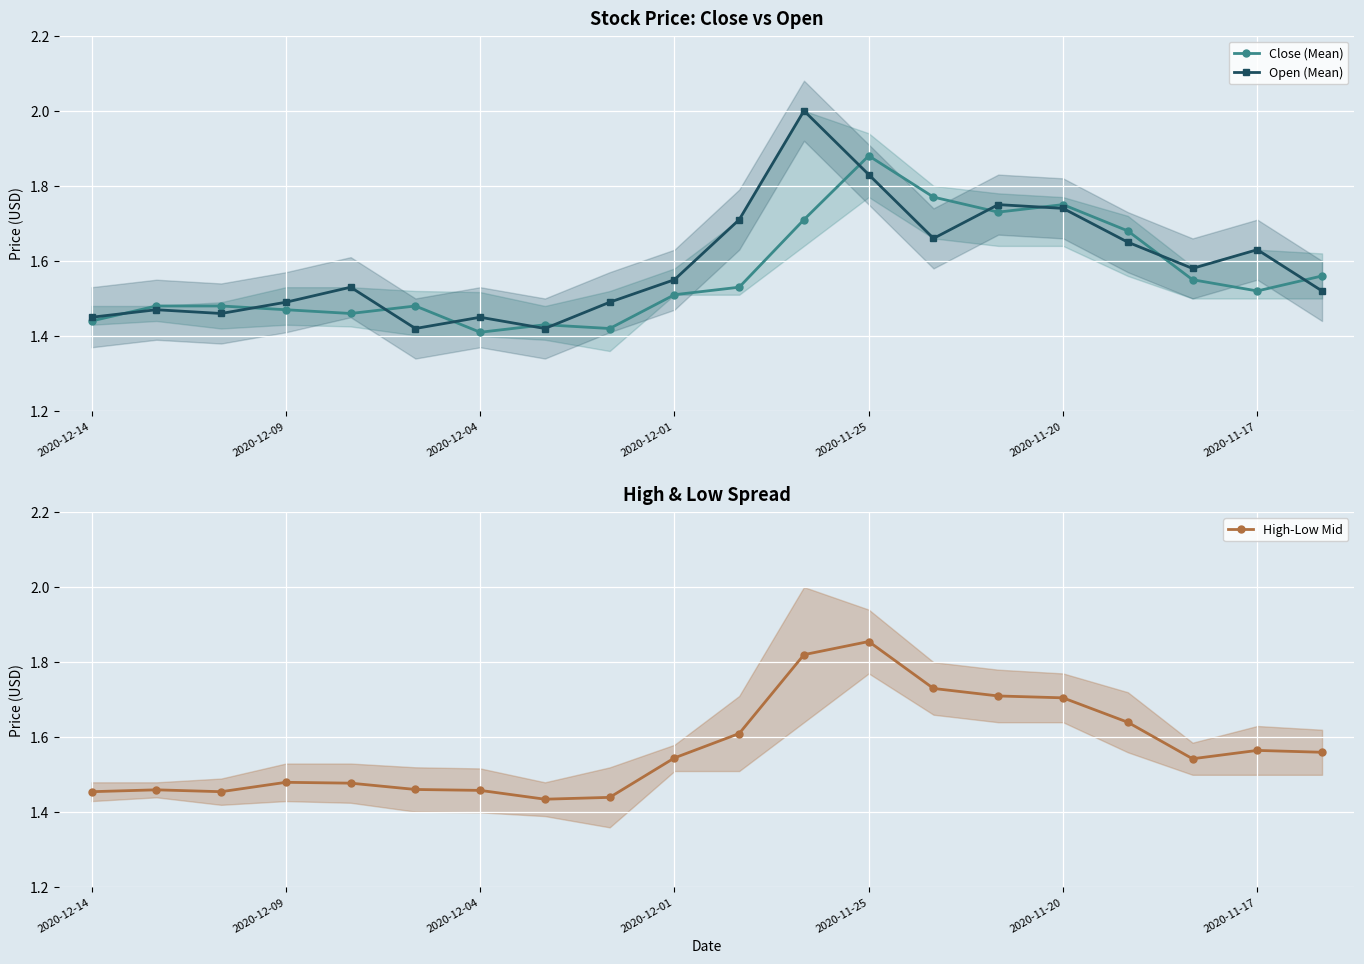

Reading right to left, what are all the values shown in this chart?

Close (Mean): 1.6	1.5	1.6	1.7	1.8	1.7	1.8	1.9	1.7	1.5	1.5	1.4	1.4	1.4	1.5	1.5	1.5	1.5	1.5	1.4
Open (Mean): 1.5	1.6	1.6	1.6	1.7	1.8	1.7	1.8	2.0	1.7	1.6	1.5	1.4	1.4	1.4	1.5	1.5	1.5	1.5	1.4
High-Low Mid: 1.6	1.6	1.5	1.6	1.7	1.7	1.7	1.9	1.8	1.6	1.5	1.4	1.4	1.5	1.5	1.5	1.5	1.5	1.5	1.5